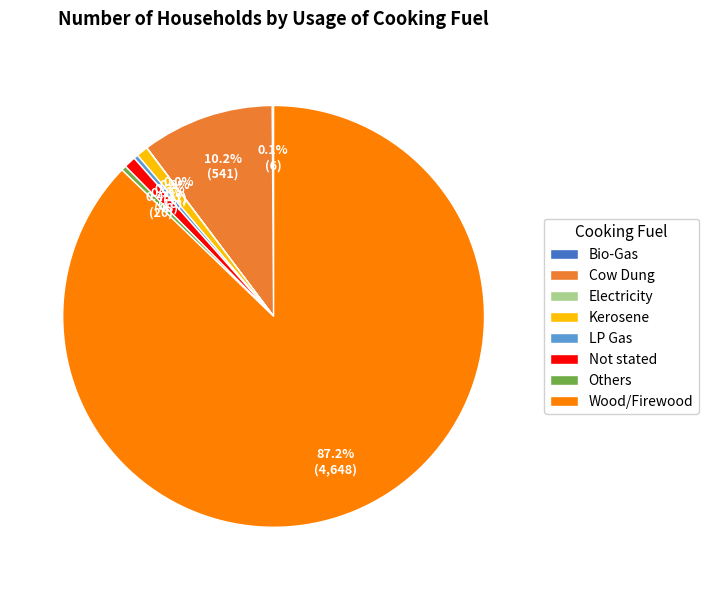

What is the largest slice in the pie chart?

Wood/Firewood